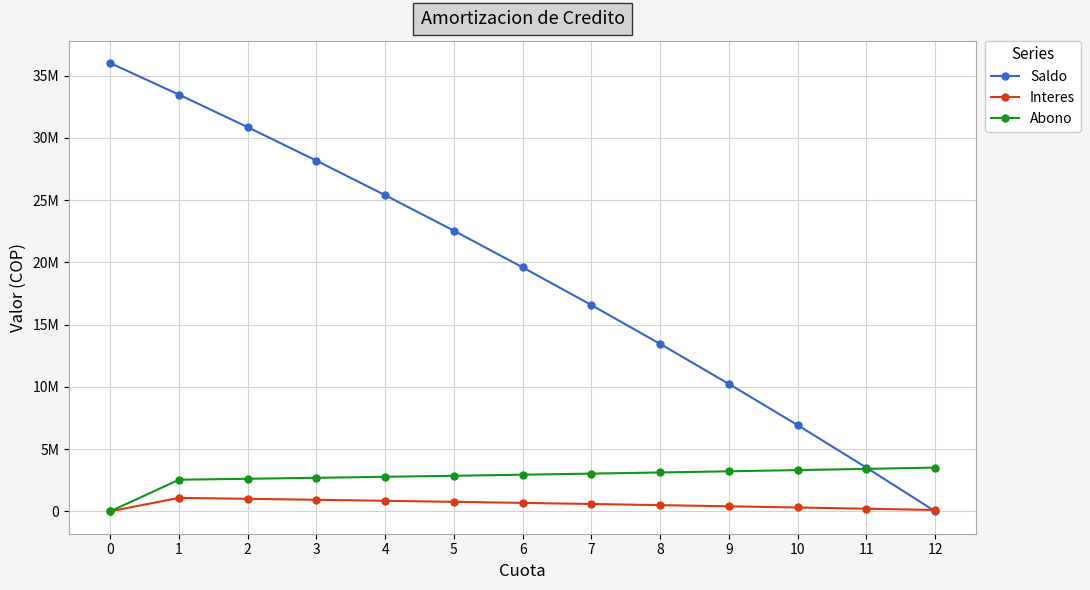

Does the chart have visible grid lines?

Yes